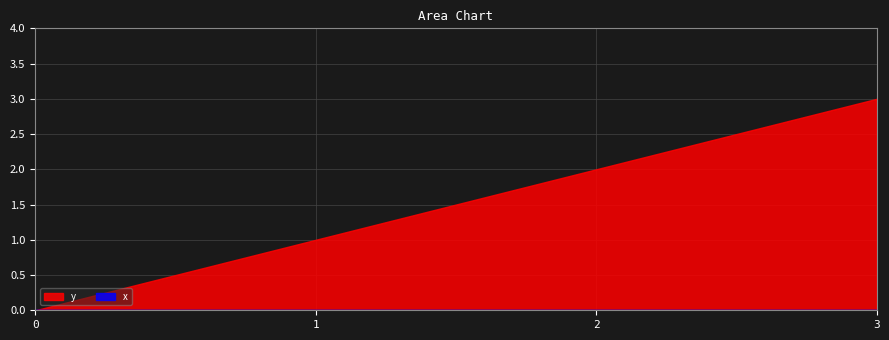

Reading left to right, extract all data points from this chart.

y: 0=0	1=1	2=2	3=3
x: 0=0	1=0	2=0	3=0